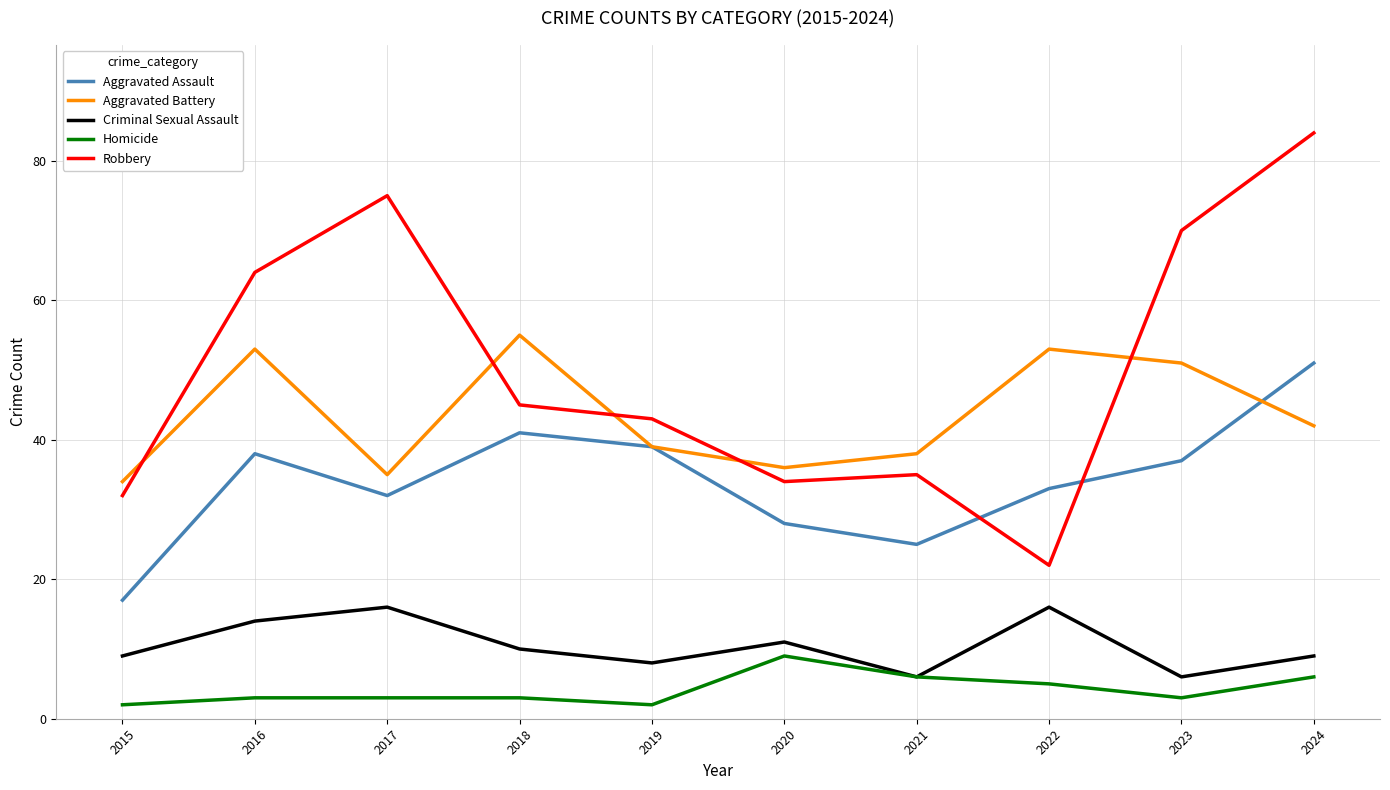

Is this an area chart (filled region under the line)?

No